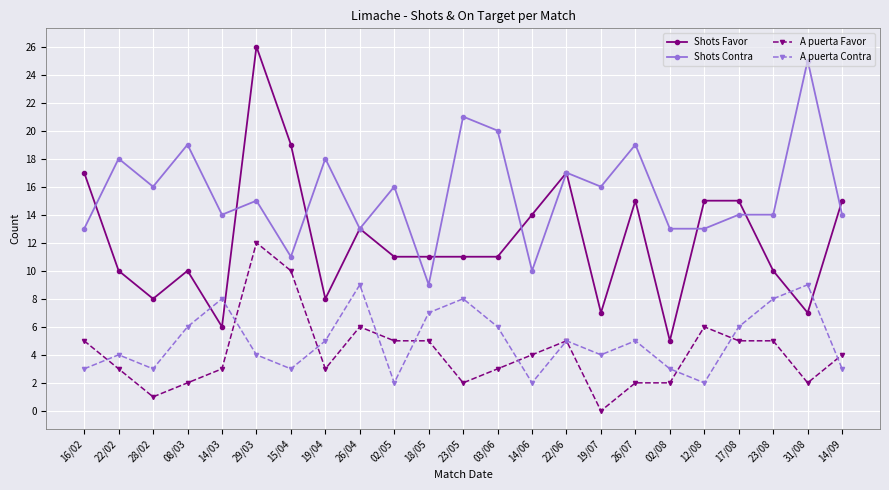

What is the sum of the A puerta Contra values at 14/06 and 23/05?

10